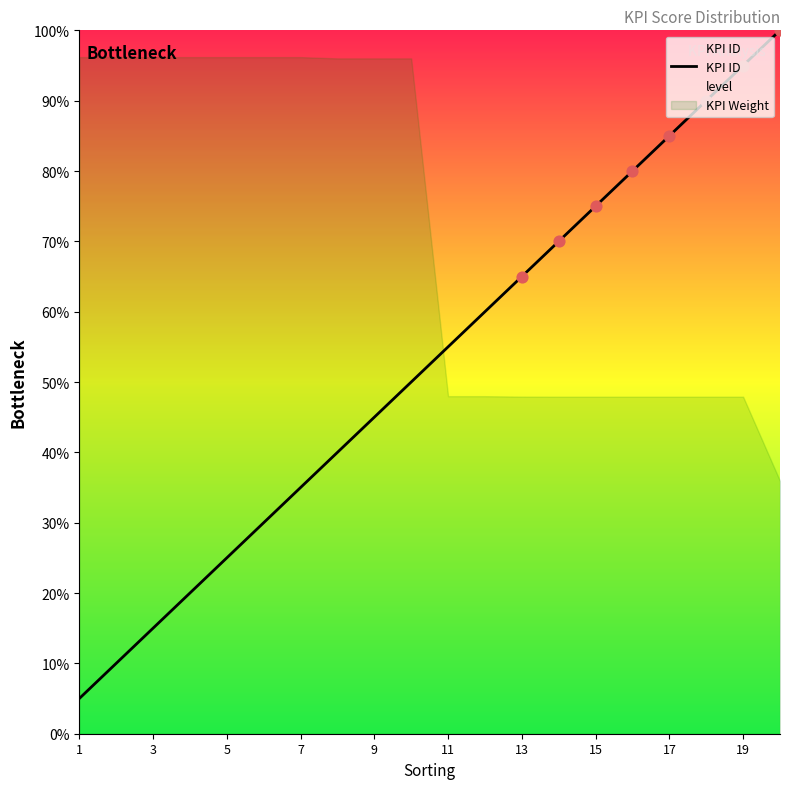

Is it true that KPI ID equals 35.0 at 7?

True